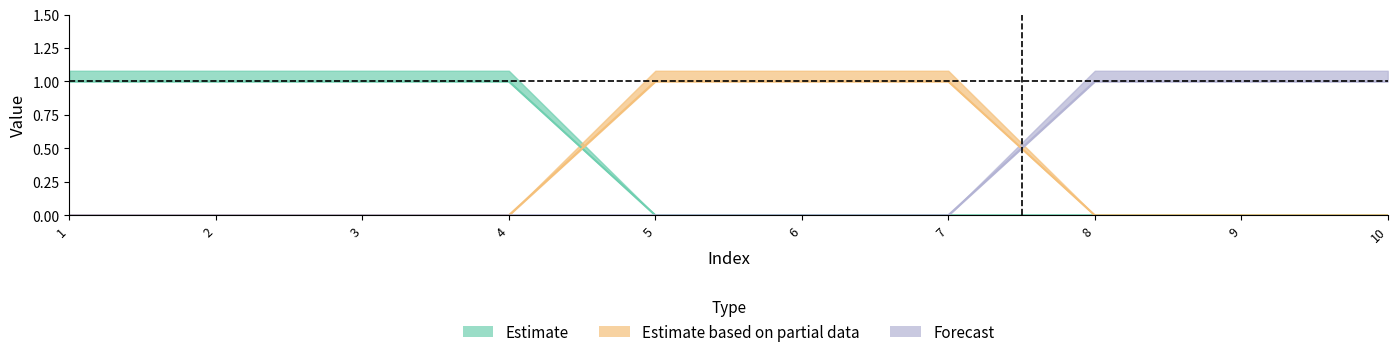

Reading left to right, extract all data points from this chart.

0: 1	1	1	1	0	0	0	0	0	0
1: 0	0	0	0	1	1	1	0	0	0
2: 0	0	0	0	0	0	0	1	1	1